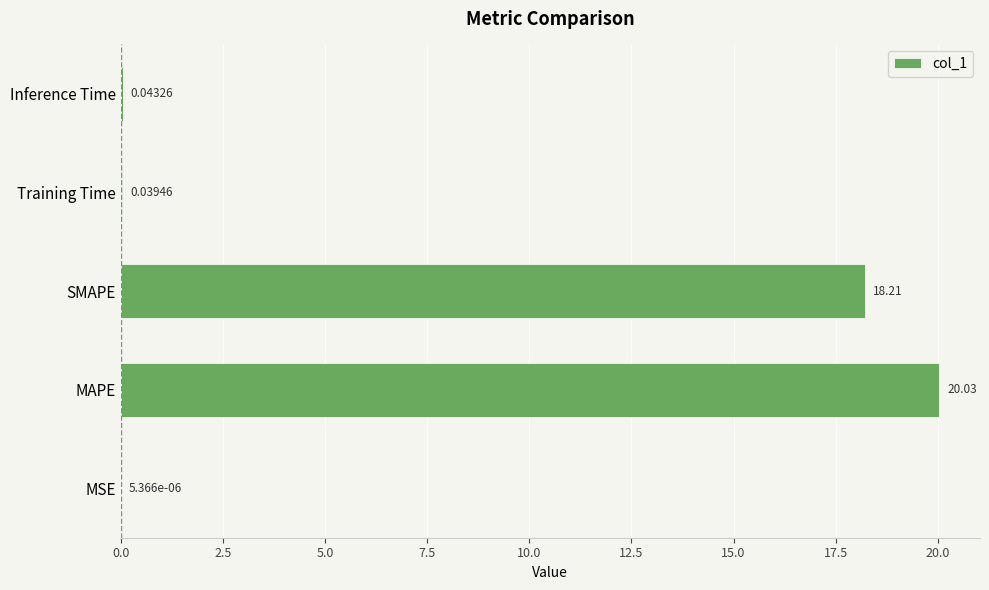

At which label is the value closest to 10?

SMAPE